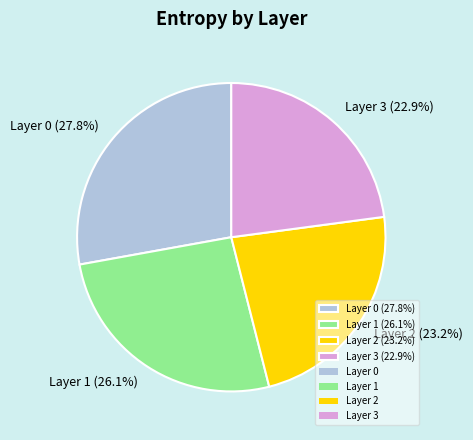

Which category has the biggest portion of the pie?

Layer 0